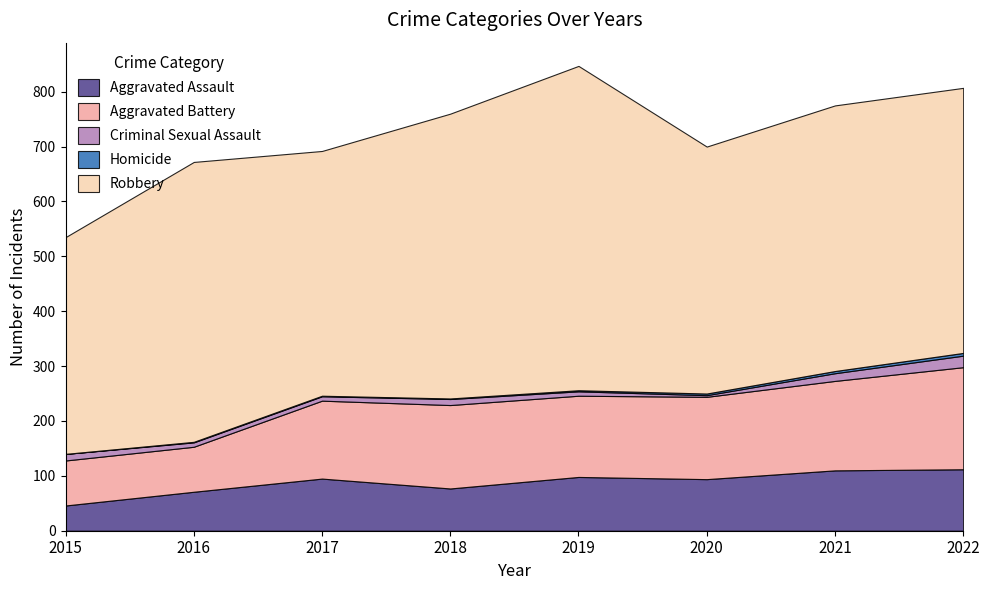

Is the value of Aggravated Battery at 2015 greater than the value of Robbery at 2015?

No